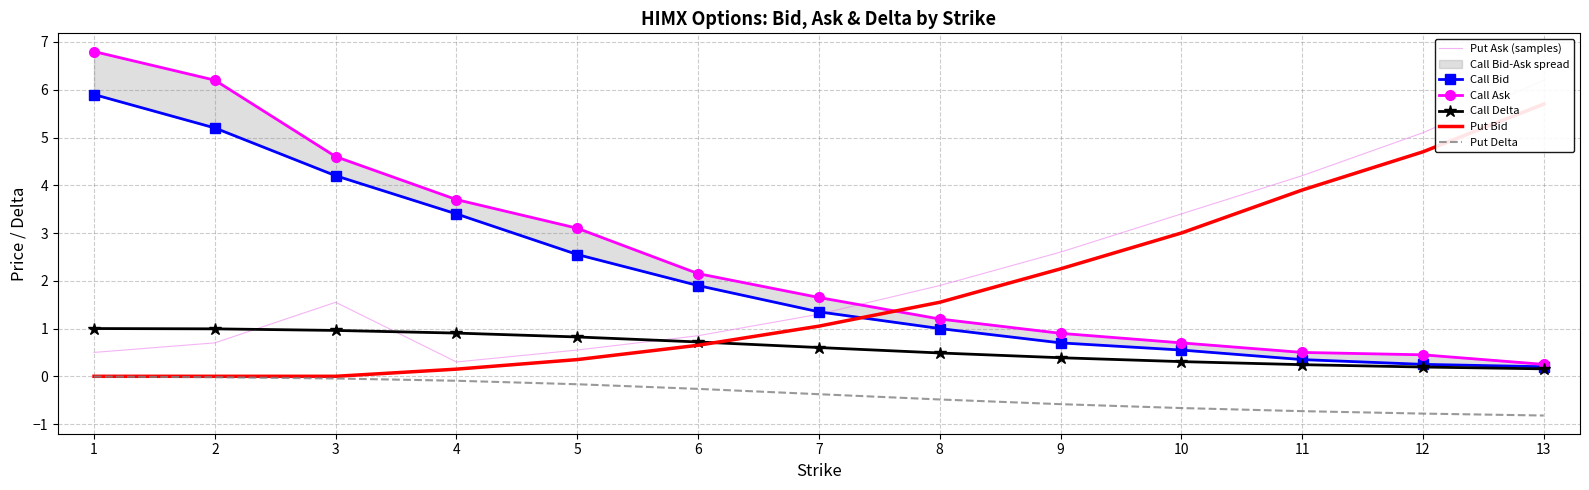

Where is Put Delta nearest to the value 0?

1